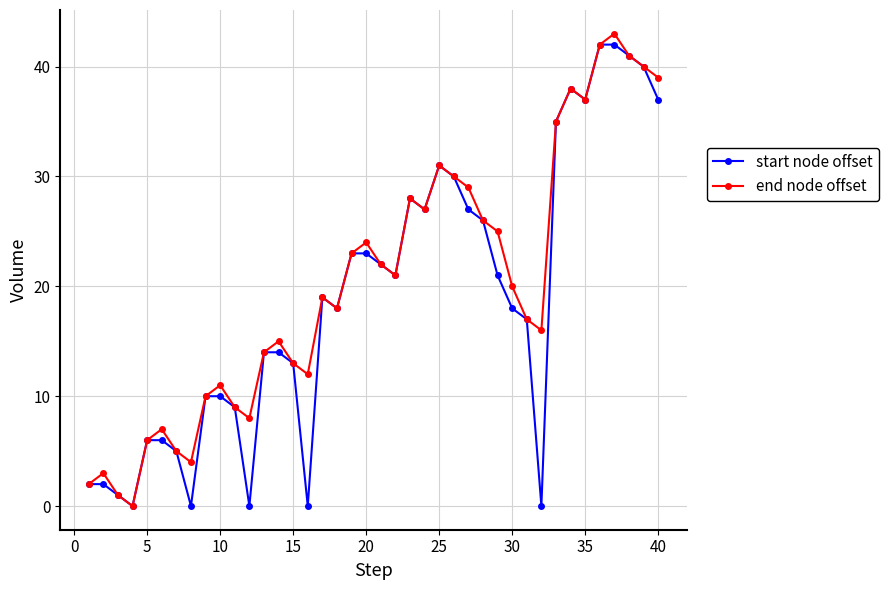

How many series are shown in this chart?

2